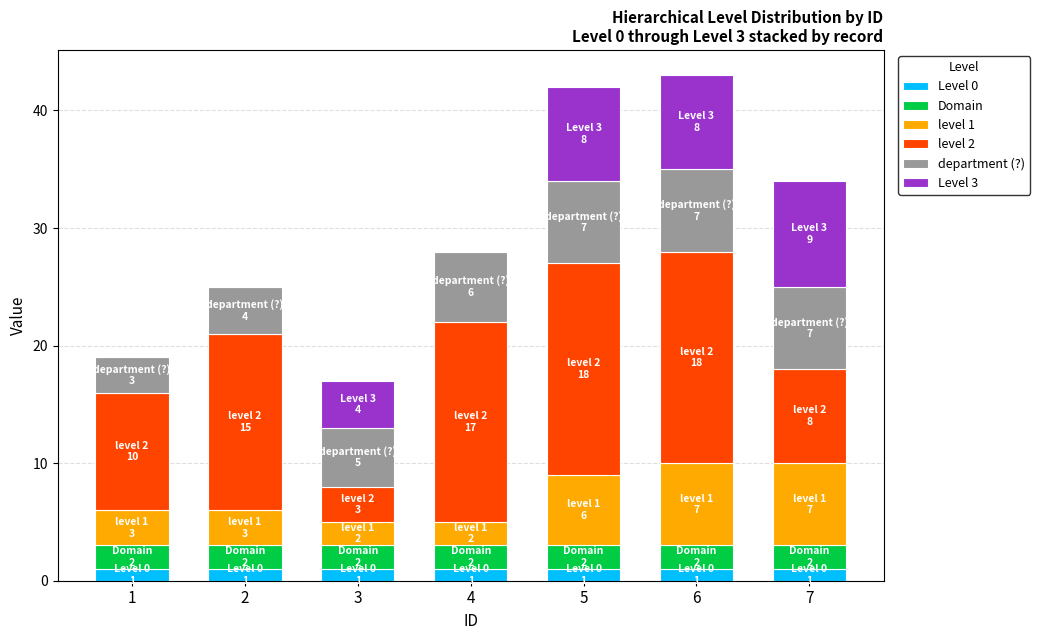

Which has a higher value, 5 or 2?

5